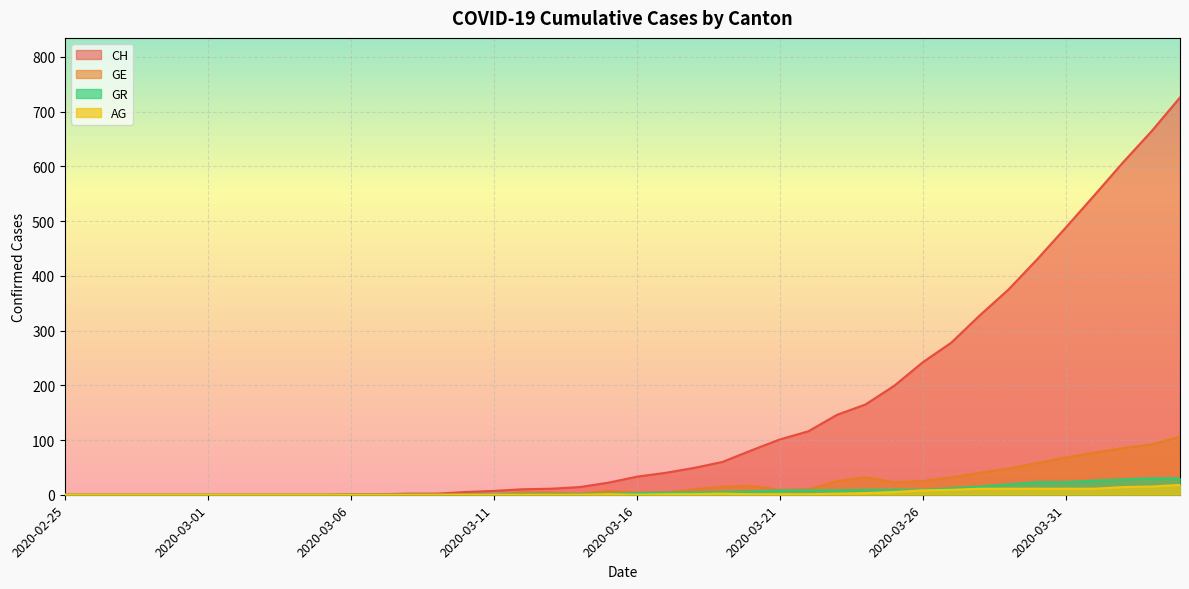

Reading left to right, transcribe all the data shown in this chart.

CH: 0	0	0	0	0	0	0	0	0	0	1	1	2	2	5	7	10	11	14	22	33	40	49	60	81	101	116	146	165	199	242	278	328	375	430	488	547	607	664	726
GE: 0	0	0	0	0	0	0	0	0	0	0	0	0	0	1	1	4	4	2	7	4	4	10	15	16	9	10	25	32	23	25	32	40	48	58	68	77	85	92	106
AG: 0	0	0	0	0	0	0	0	0	0	0	0	0	0	0	0	0	0	0	1	0	1	1	2	1	1	1	2	3	5	8	9	11	11	11	11	11	14	15	18
GR: 0	0	0	0	0	0	0	0	0	0	0	0	0	0	0	1	1	1	1	2	3	4	4	5	6	8	8	8	9	9	9	12	15	19	23	23	26	28	30	30